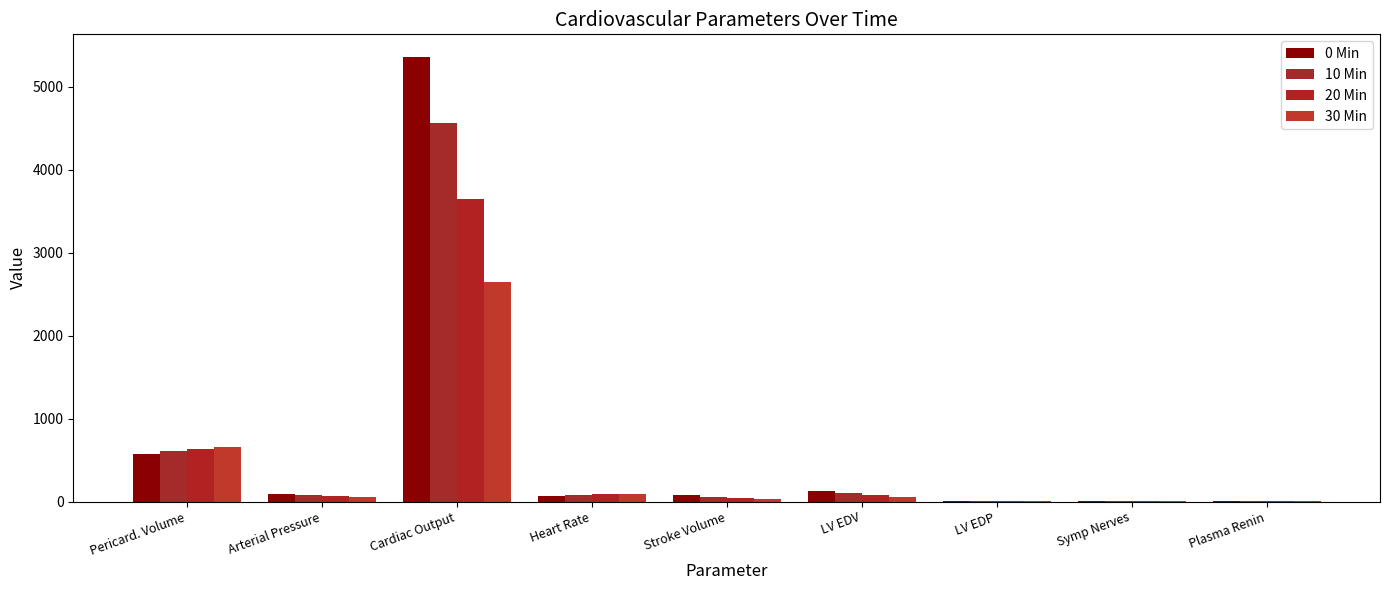

Which has a higher value, Heart Rate or LV EDP?

Heart Rate